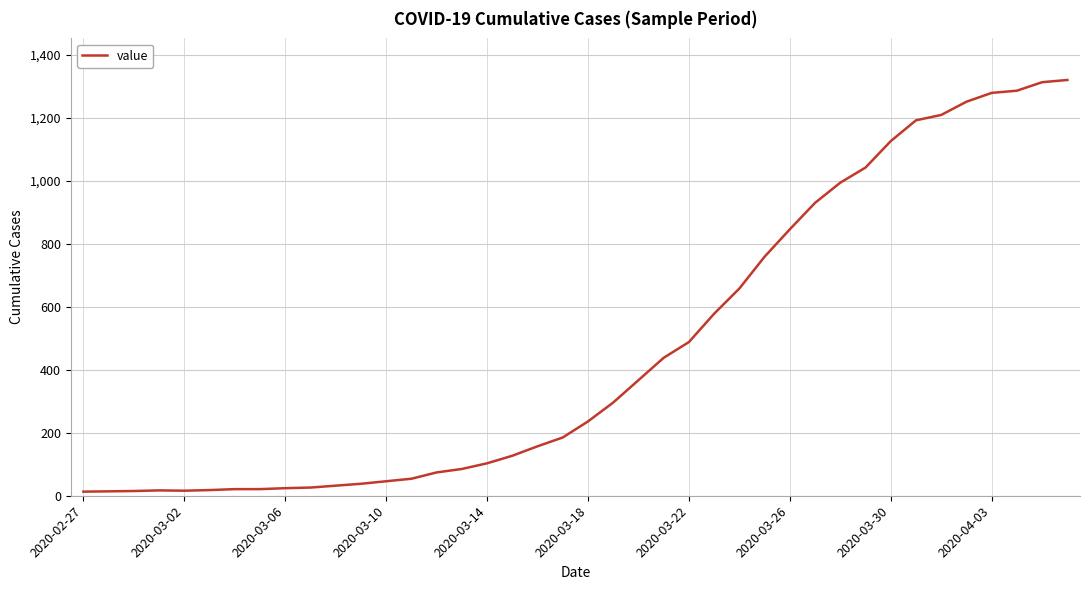

What is the difference between the maximum and minimum values?

1307